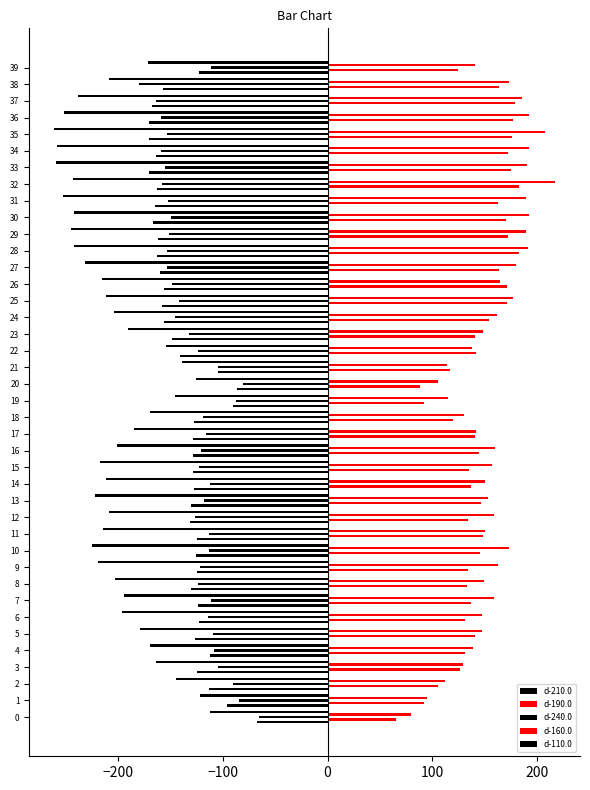

How many distinct data groups are displayed?

5